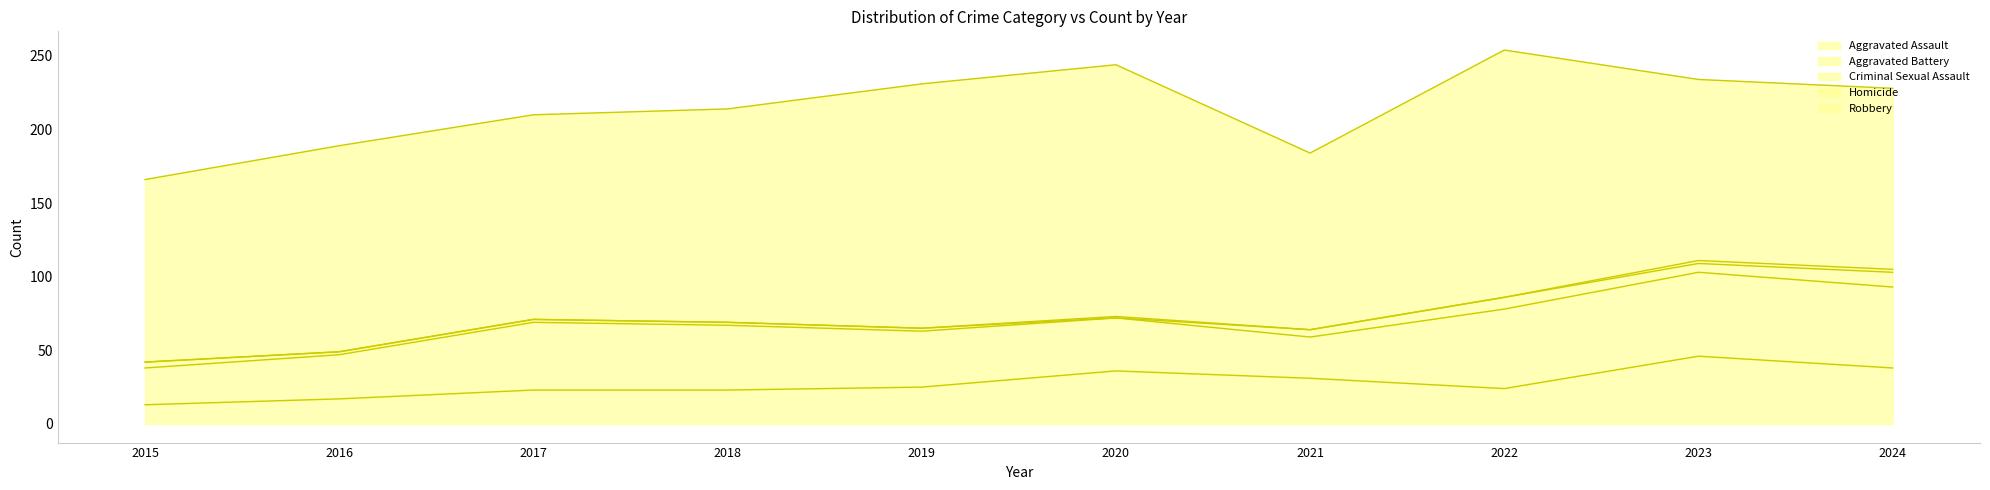

What is the value of the Aggravated Assault point at the 1st from the left?

13